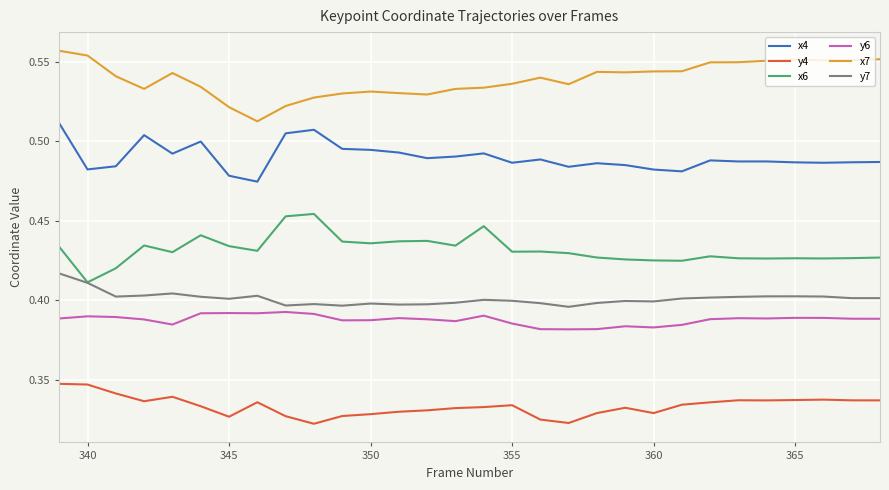

Which series has the largest total across all categories?

x7